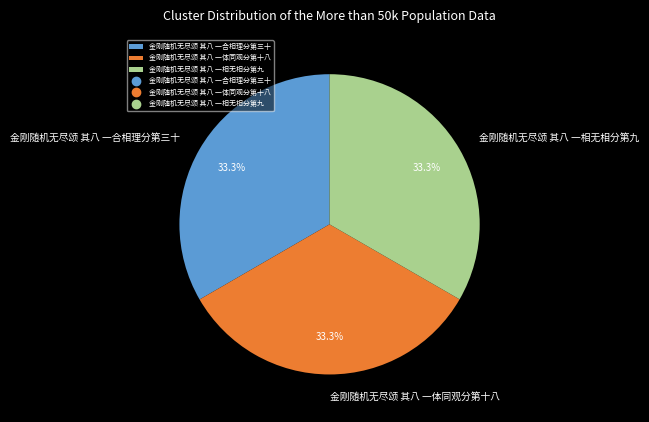

The 金刚随机无尽颂 其八 一相无相分第九 slice represents 33% of the pie. True or false?

True